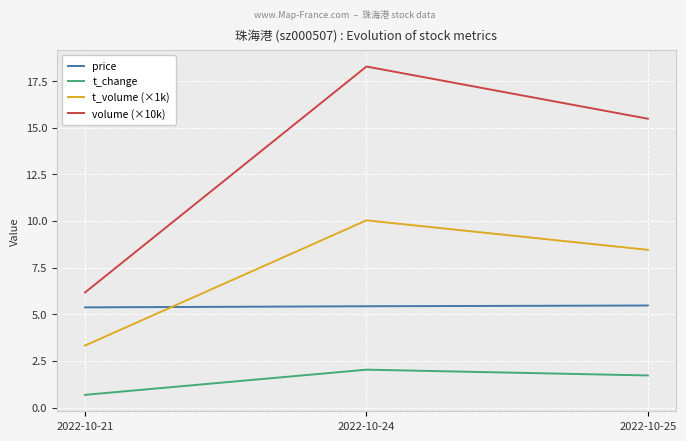

Is the value of t_change at 2022-10-21 greater than the value of price at 2022-10-24?

No